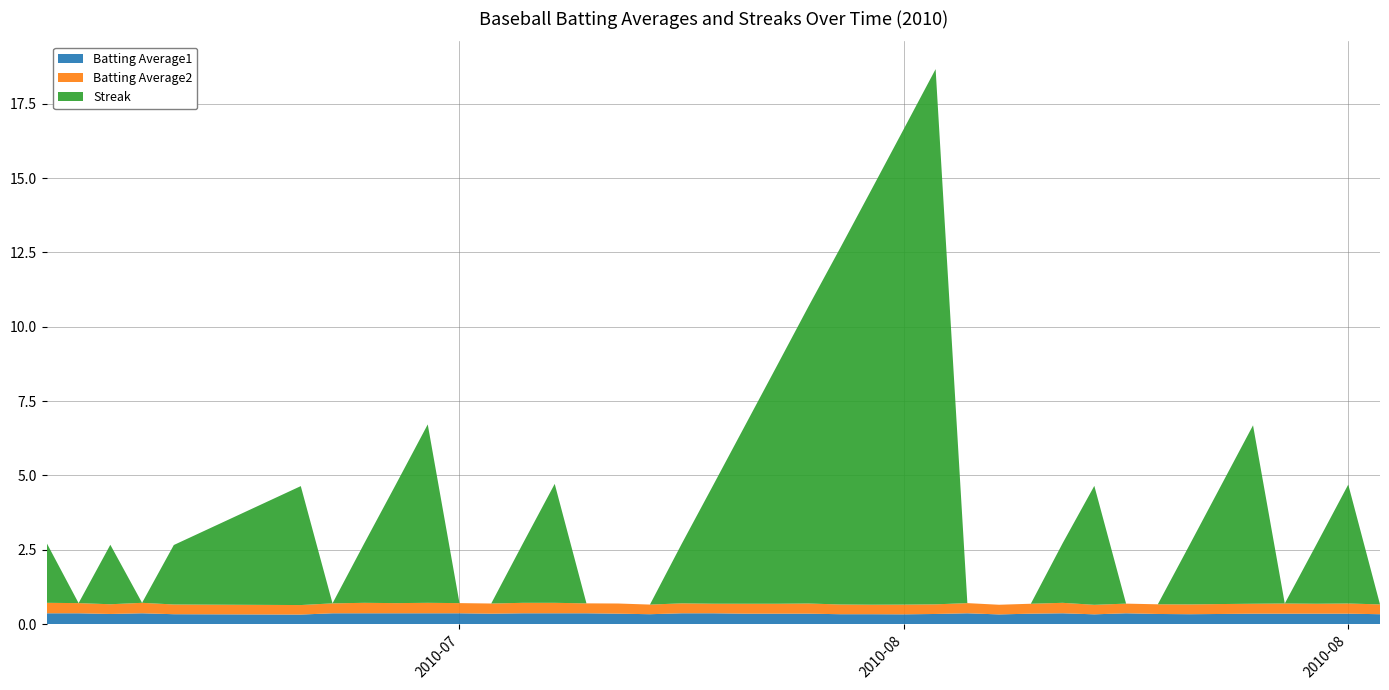

Reading right to left, transcribe all the data shown in this chart.

Batting Average1: 0.3	0.4	0.4	0.4	0.4	0.3	0.3	0.3	0.4	0.3	0.4	0.4	0.3	0.4	0.3	0.3	0.3	0.3	0.4	0.4	0.4	0.4	0.4	0.3	0.4	0.4	0.4	0.4	0.4	0.4	0.4	0.4	0.4	0.4	0.3	0.3	0.4	0.3	0.4	0.4
Batting Average2: 0.3	0.3	0.3	0.3	0.3	0.3	0.3	0.3	0.3	0.3	0.4	0.3	0.3	0.3	0.3	0.3	0.3	0.3	0.3	0.3	0.3	0.3	0.3	0.3	0.3	0.3	0.4	0.4	0.3	0.3	0.4	0.3	0.4	0.3	0.3	0.3	0.4	0.3	0.3	0.4
Streak: 0.0	4.0	2.0	0.0	6.0	4.0	2.0	0.0	0.0	4.0	2.0	0.0	0.0	0.0	18.0	16.0	14.0	12.0	10.0	8.0	6.0	4.0	2.0	0.0	0.0	0.0	4.0	2.0	0.0	0.0	6.0	4.0	2.0	0.0	4.0	2.0	0.0	2.0	0.0	2.0